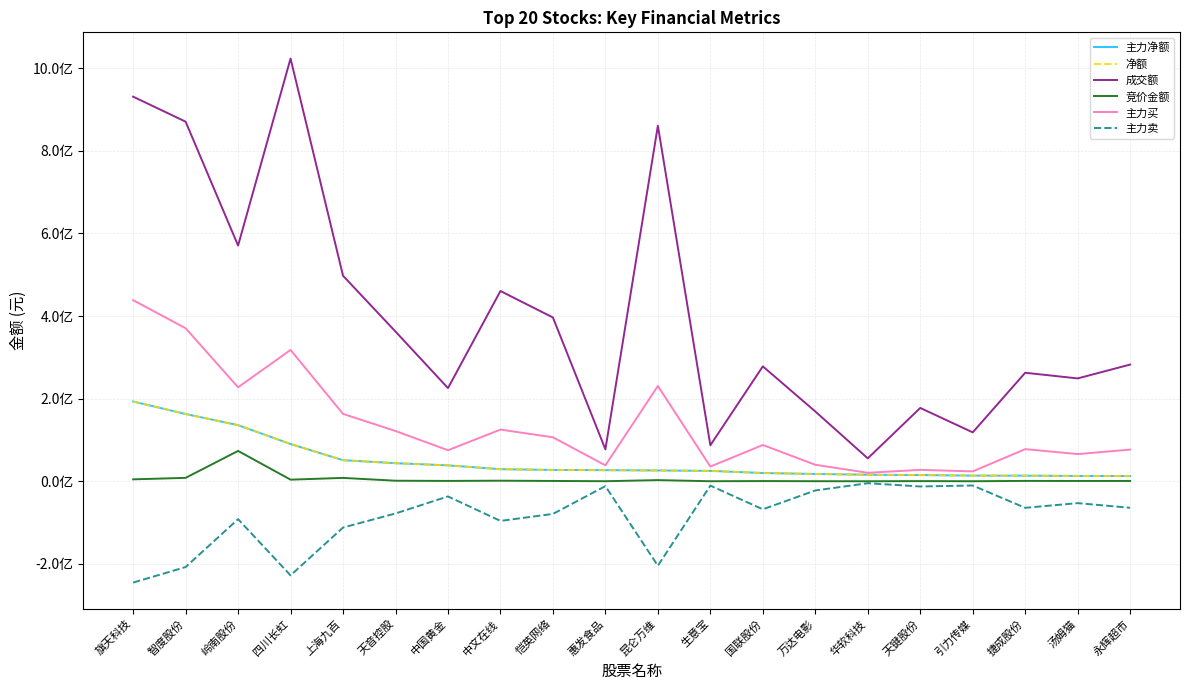

Is this an area chart (filled region under the line)?

No